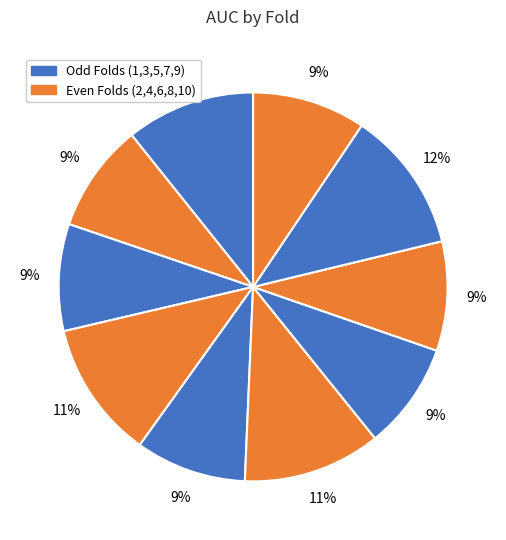

How many segments does this pie chart have?

10